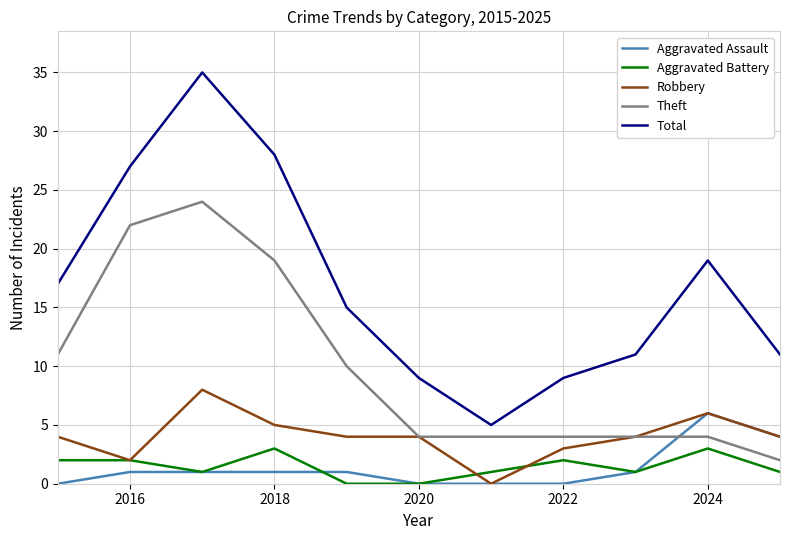

Which series has the largest total across all categories?

Total